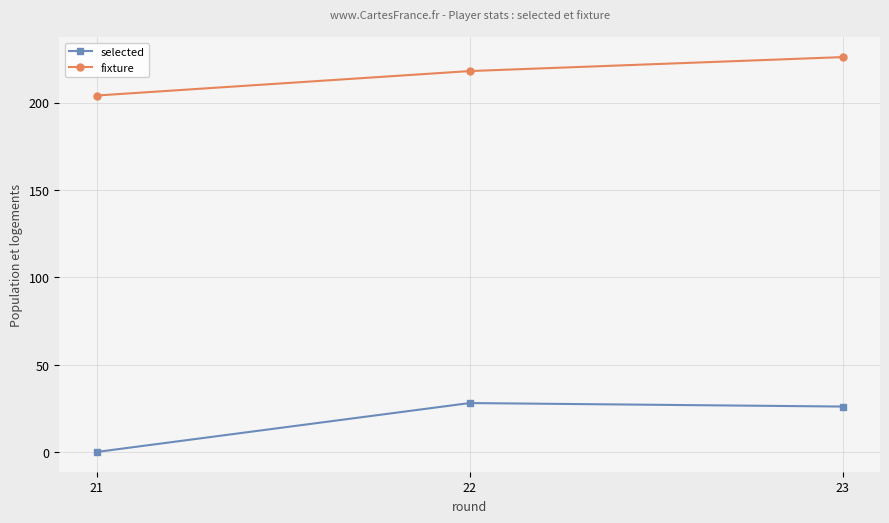

What is the maximum value for fixture?

226